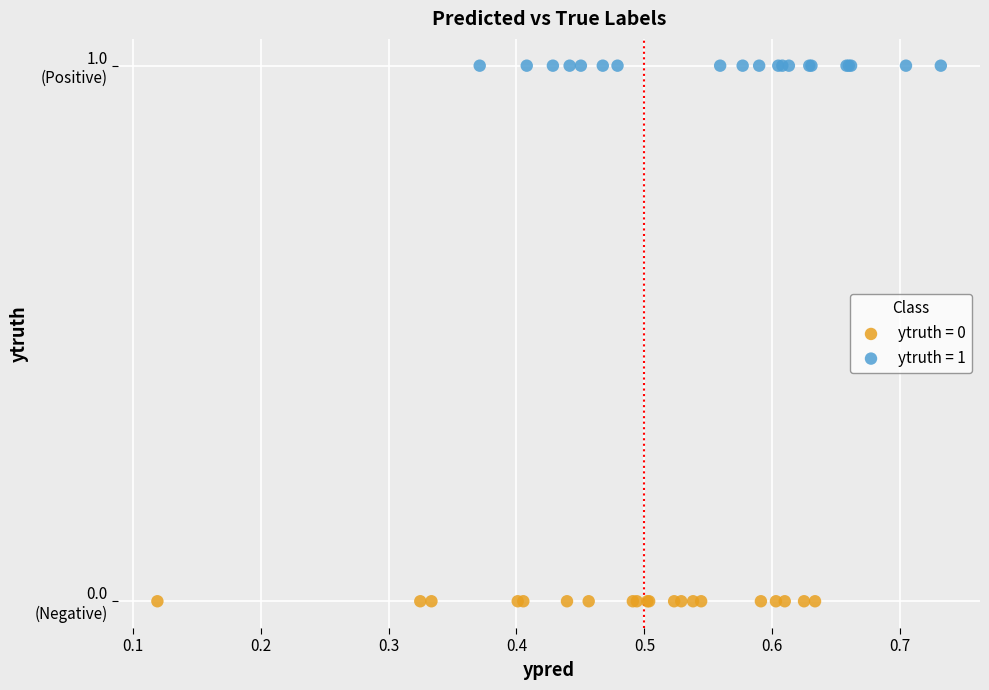

What are all the series names shown in the legend?

ytruth = 0, ytruth = 1